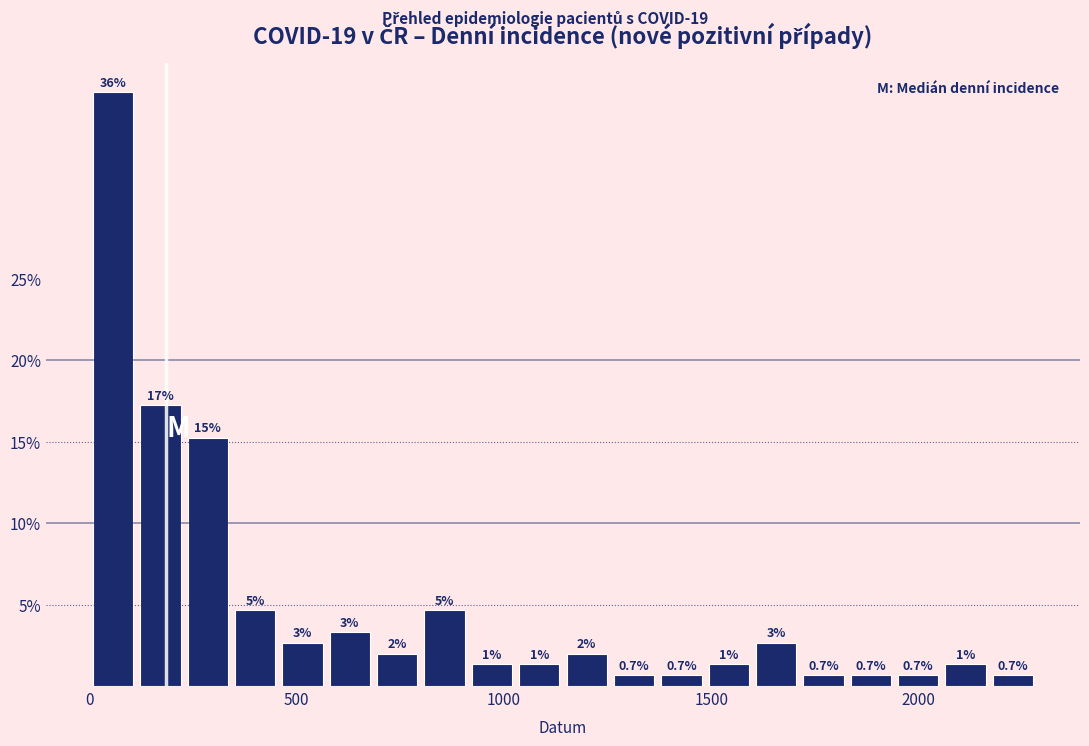

Read against the x-axis, roughly where is the centre of the tallest bar?

50